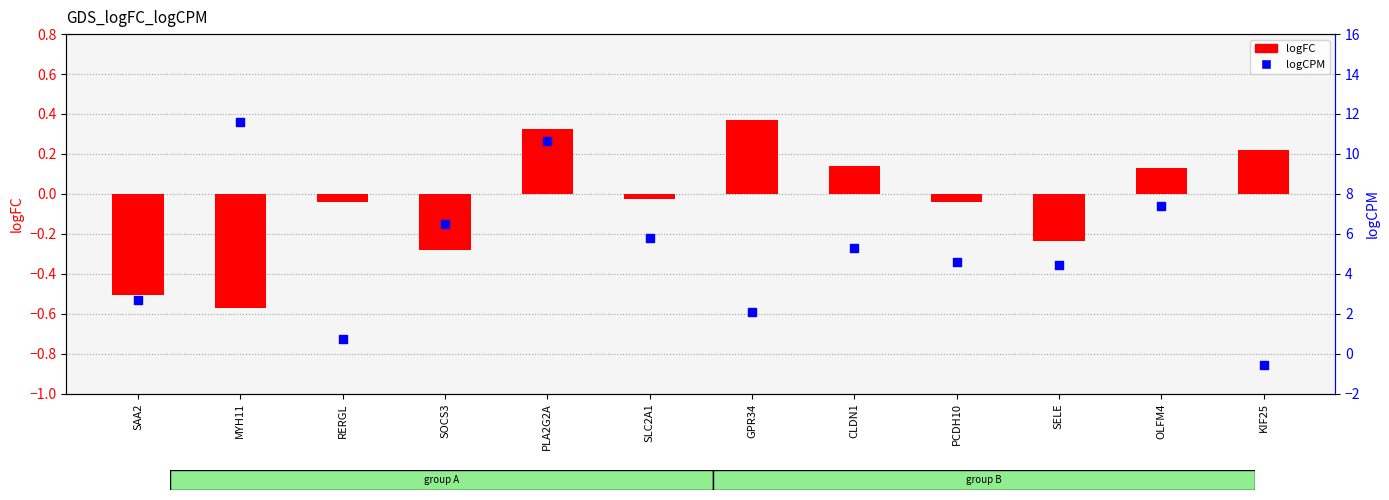

What is the total value across all series at OLFM4?

7.5